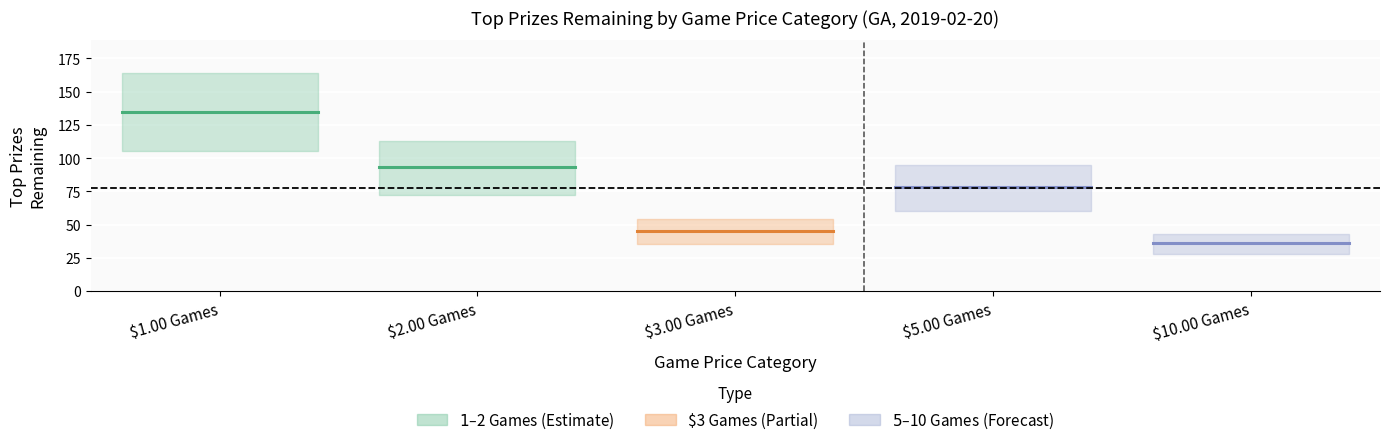

Which series has the largest range (max minus min)?

$1.00 Games